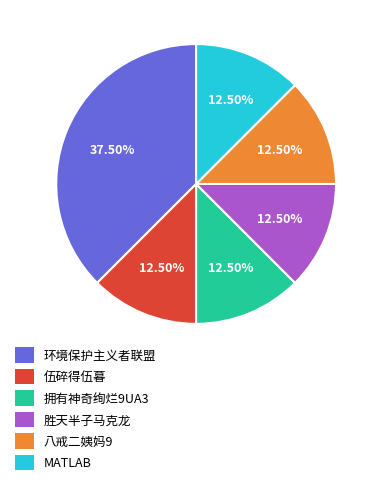

Combined, do 八戒二姨妈9 and 拥有神奇绚烂9UA3 account for over 50%?

No